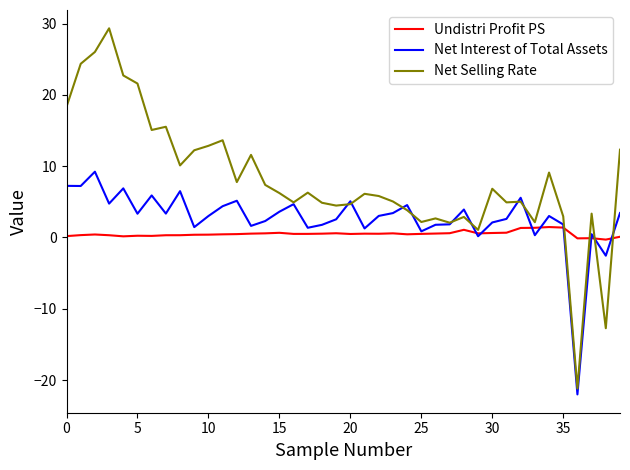

Which series has the largest total across all categories?

Net Selling Rate